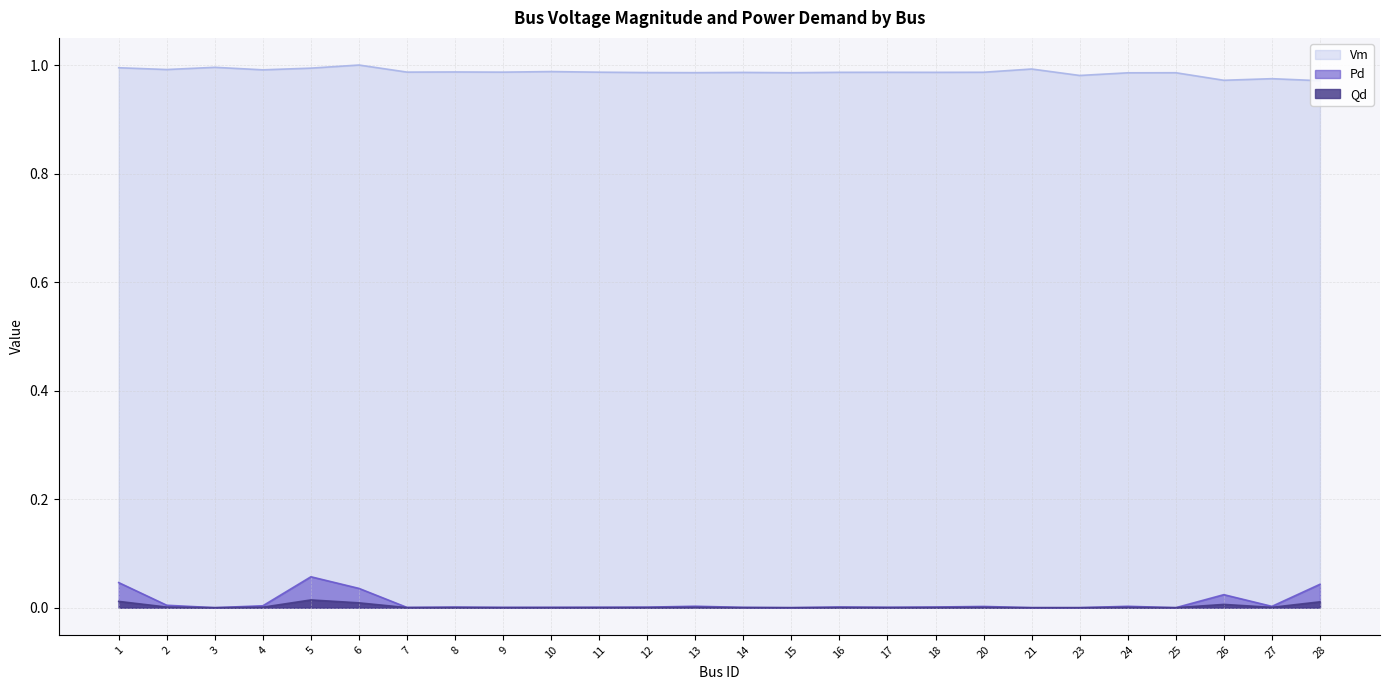

True or false: Qd and Vm intersect in this chart.

False